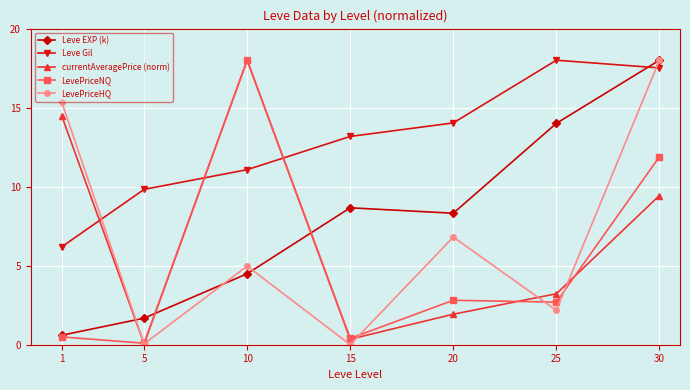

Is the value of Leve Gil at 1 greater than the value of Leve EXP (k) at 15?

No